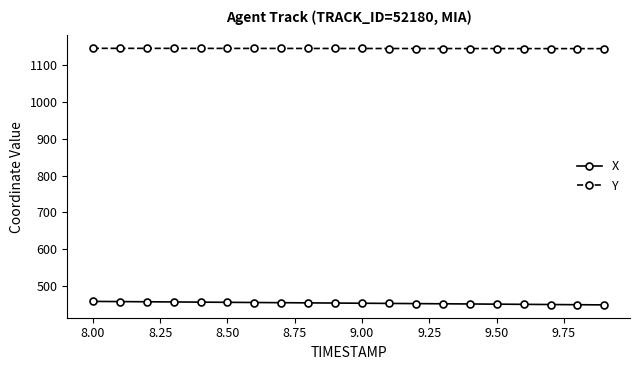

True or false: X and Y intersect in this chart.

False